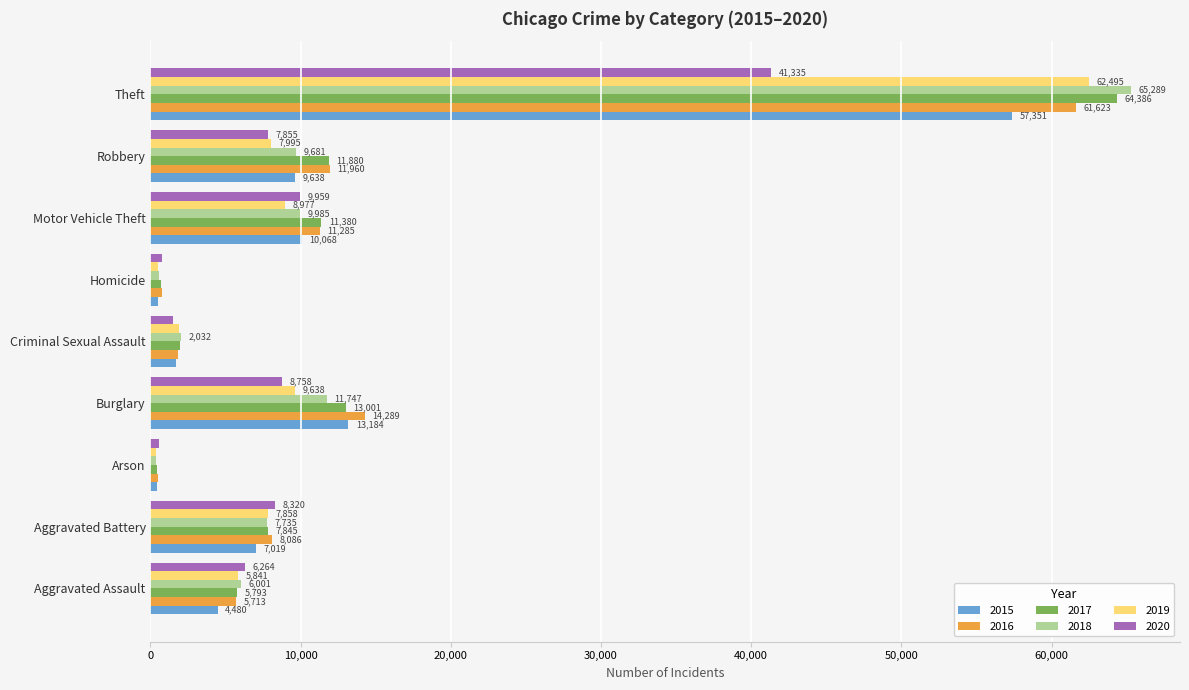

What is the sum of all 2019 values?

105588